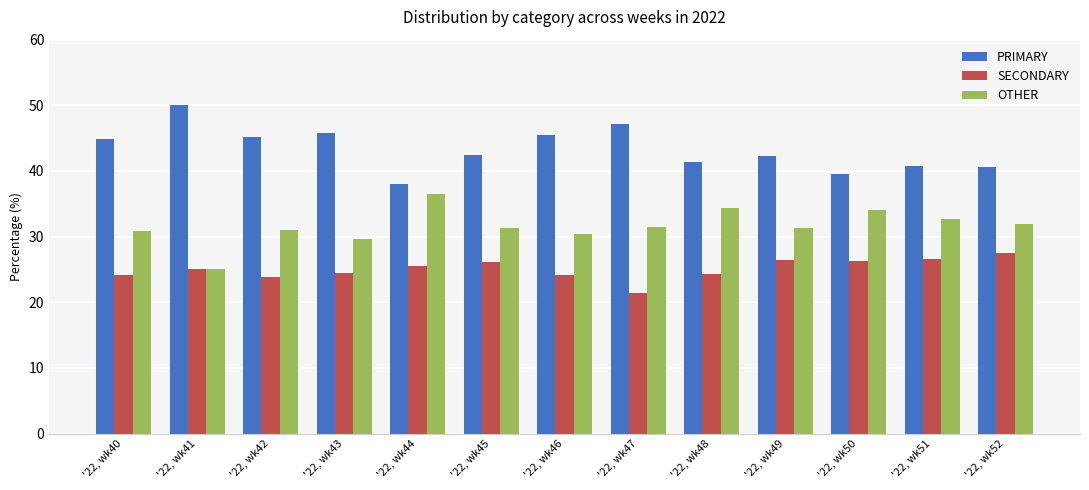

True or false: OTHER has a value of 12.0 at '22, wk41.

False